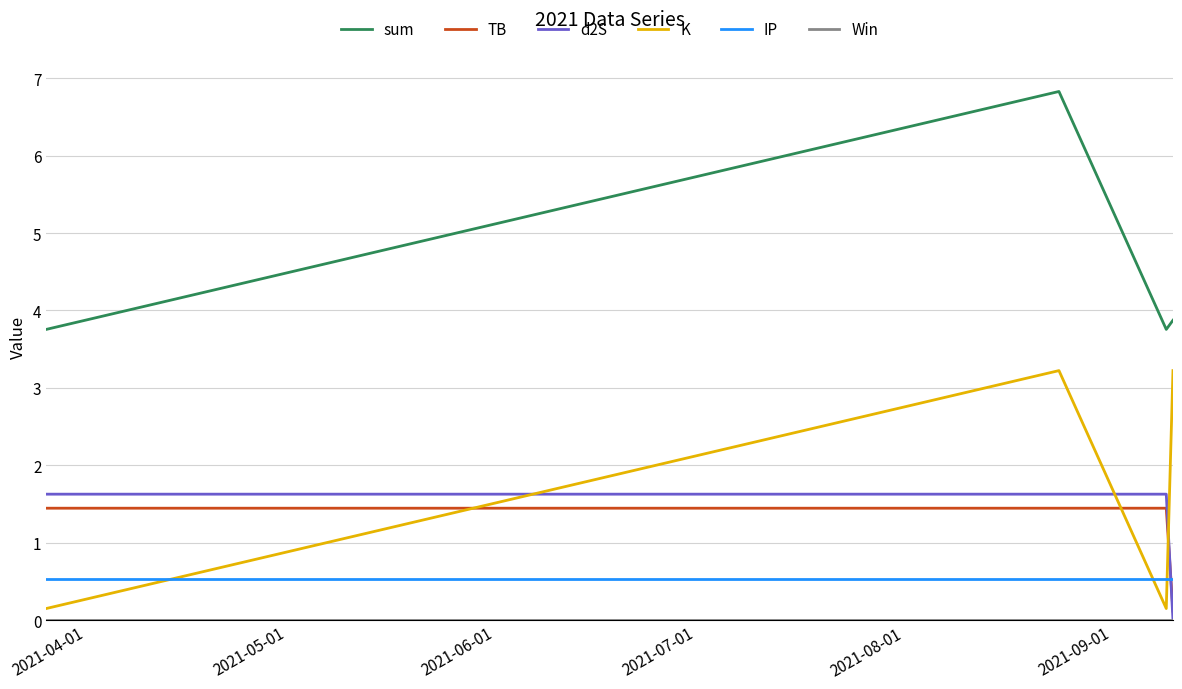

How many interior local peaks does the sum series have?

1